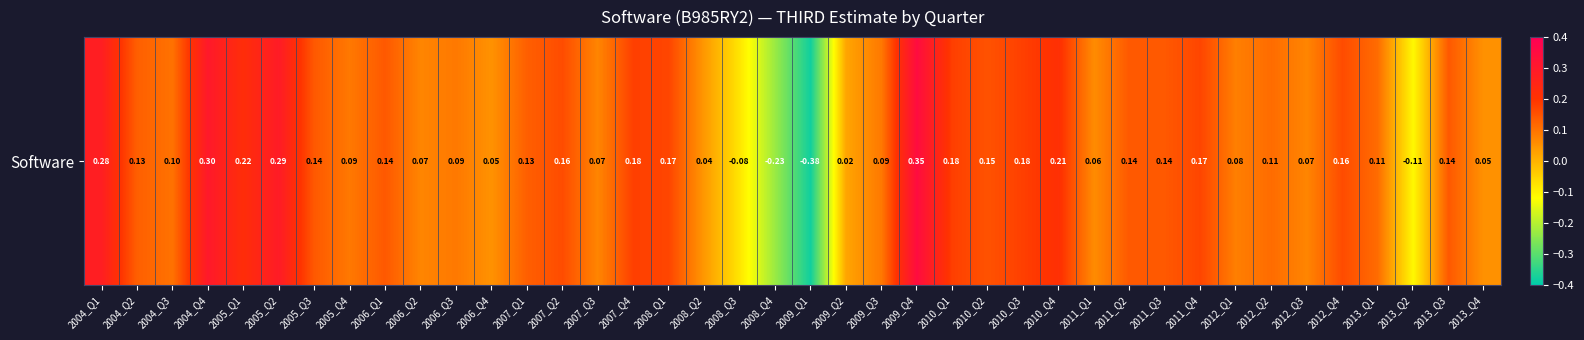

Which has a higher value, 2013_Q1 or 2012_Q3?

2013_Q1